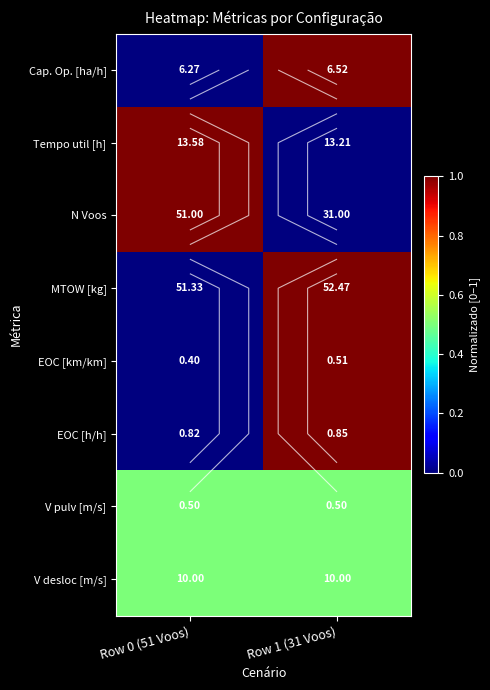

Count the number of data series in this chart.

8